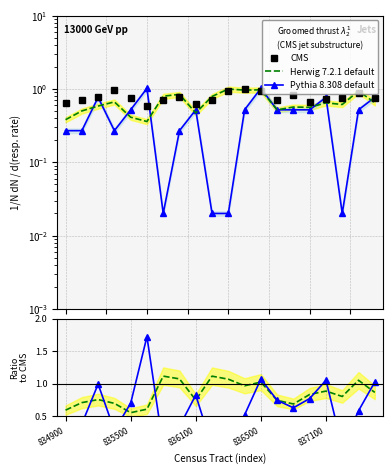

The Pythia 8.308 default series shows 0.8 at 18. True or false?

False